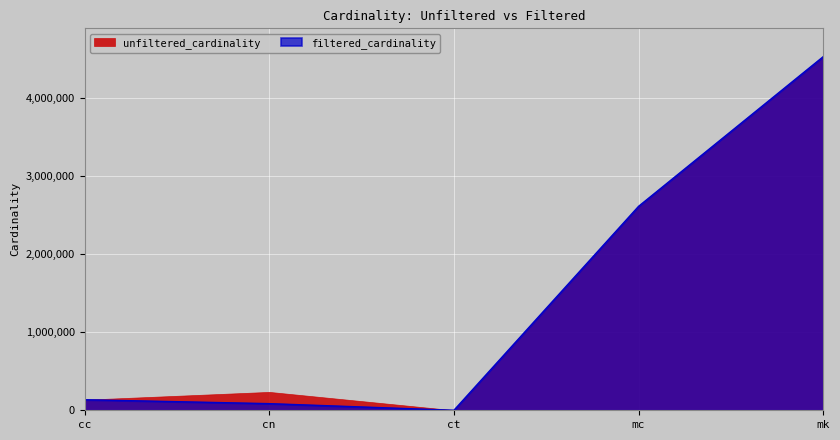

What is the label of the 5th point from the right?

cc